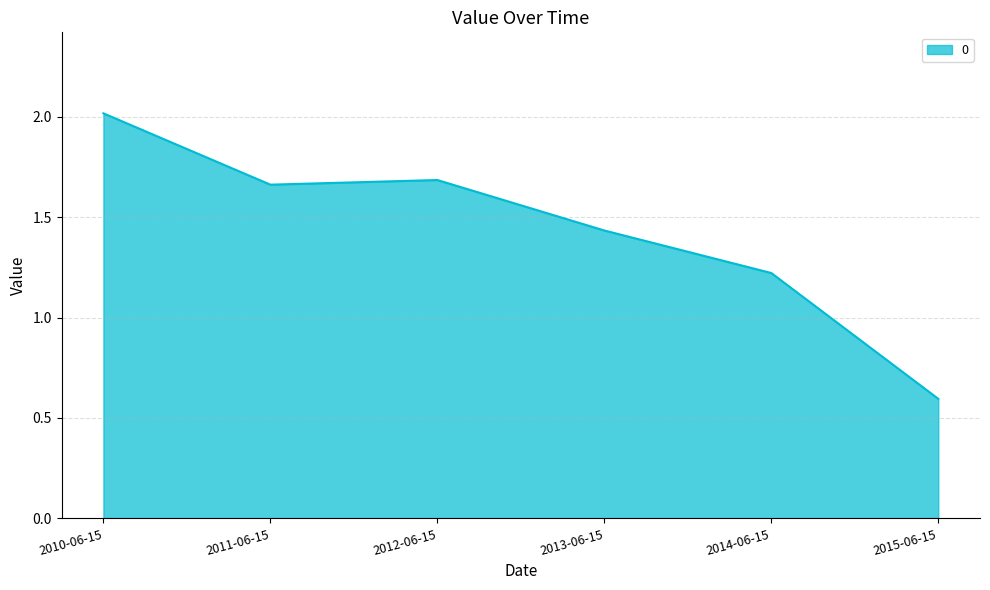

Rank the categories by value from lowest to highest.

2015-06-15, 2014-06-15, 2013-06-15, 2011-06-15, 2012-06-15, 2010-06-15